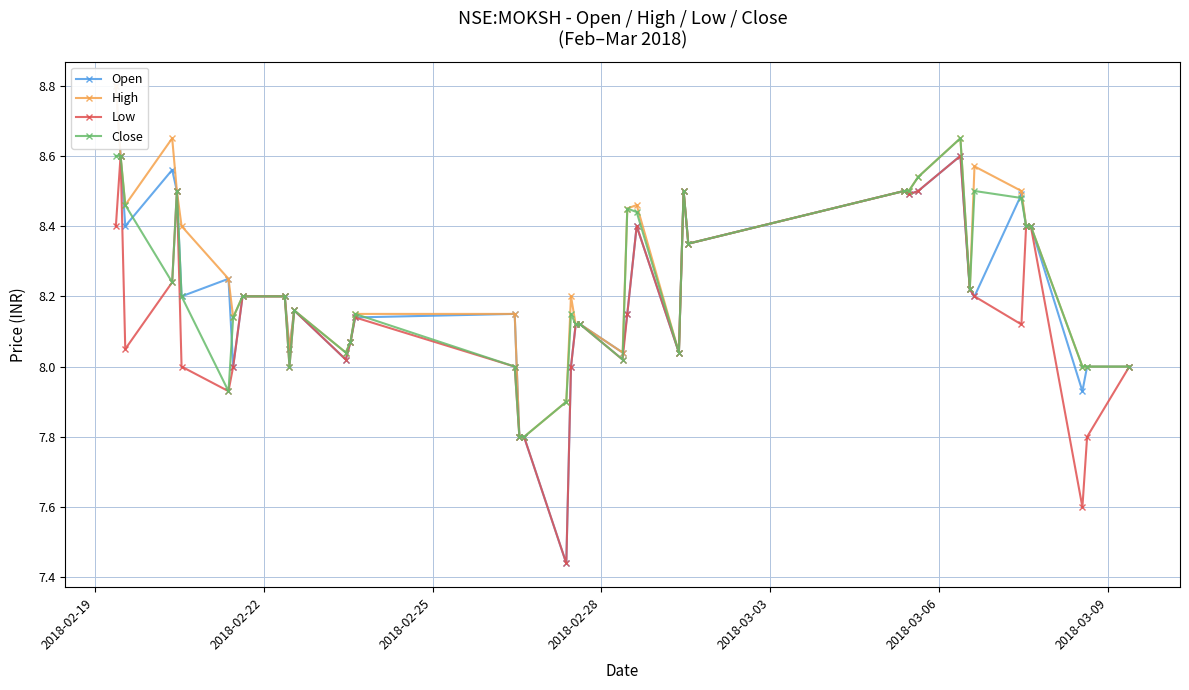

Which series has the largest range (max minus min)?

Open